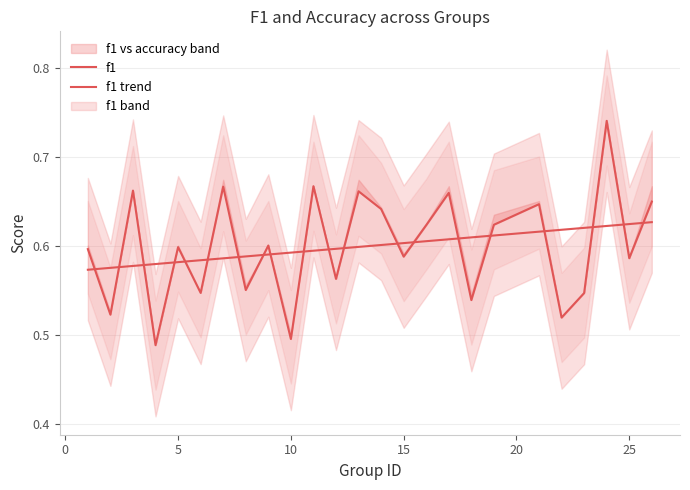

Does the chart display data point markers on the line(s)?

No